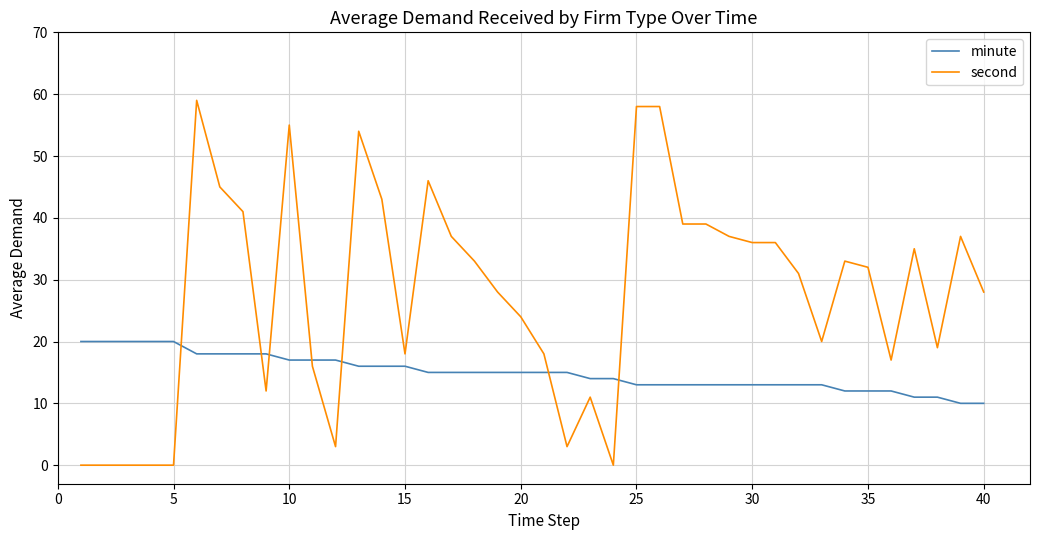

True or false: second and minute cross at least once.

True